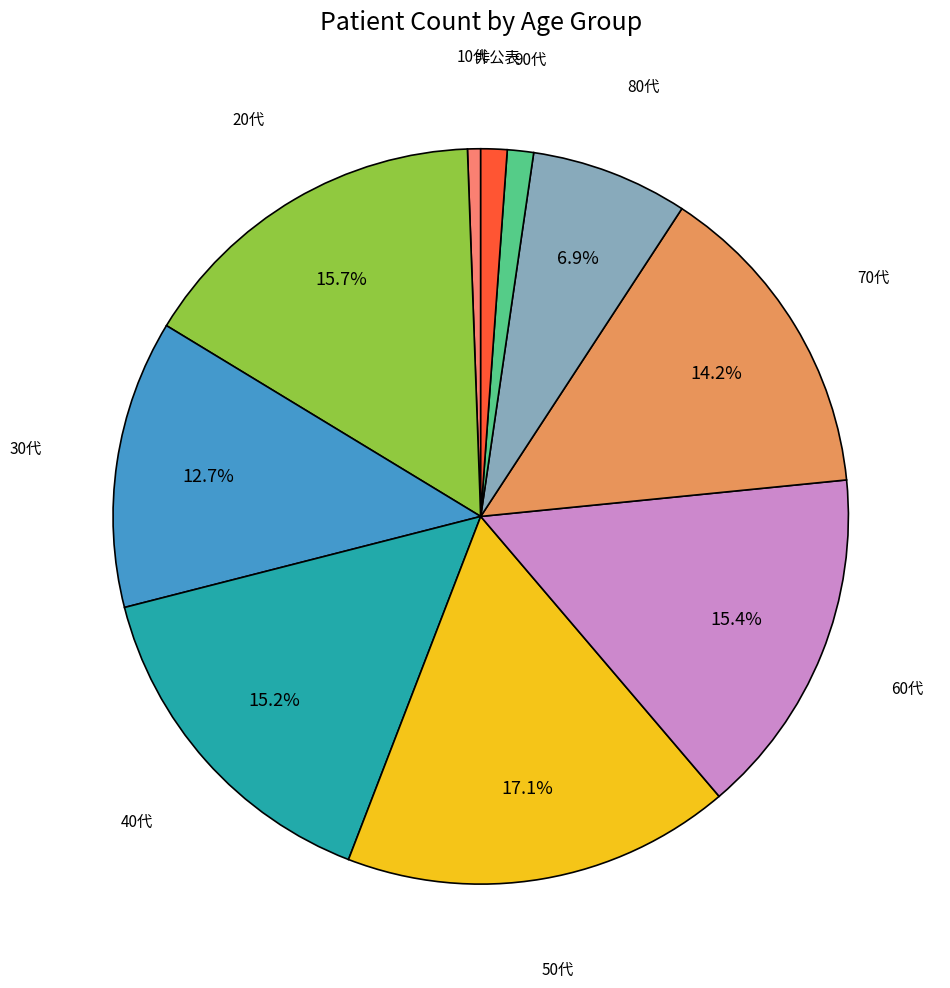

Does any single category account for the majority?

No